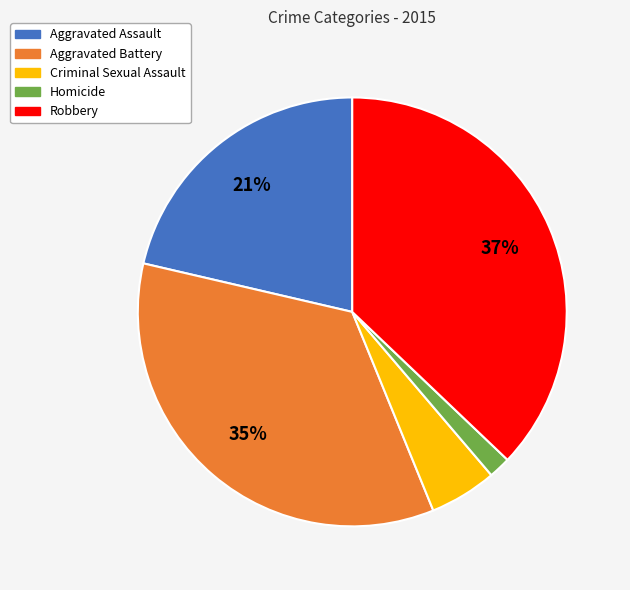

Is it true that Homicide is 10% of the pie?

False